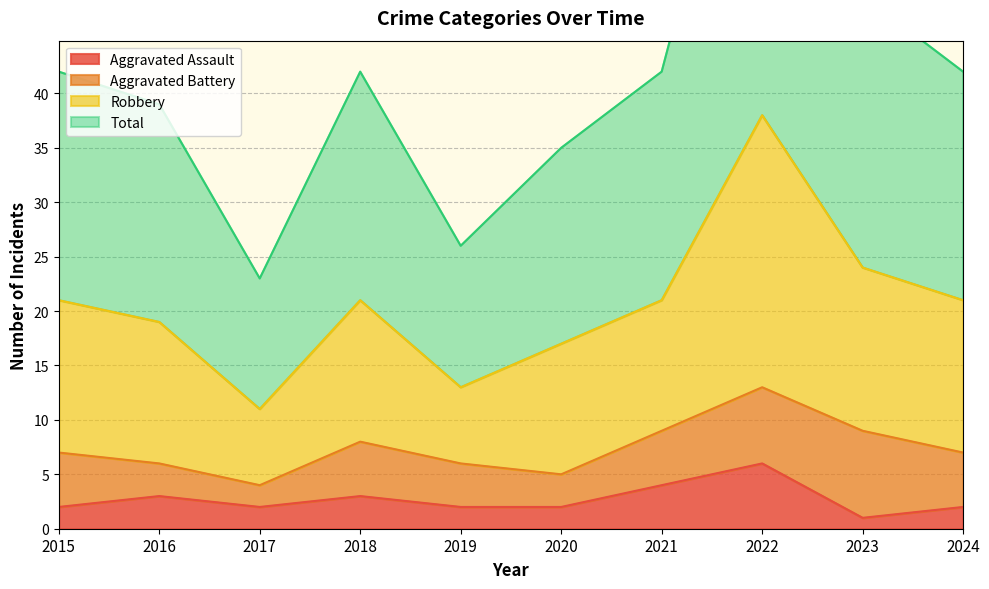

In Robbery, how many points are lower than both neighbors (excluding endpoints)?

2